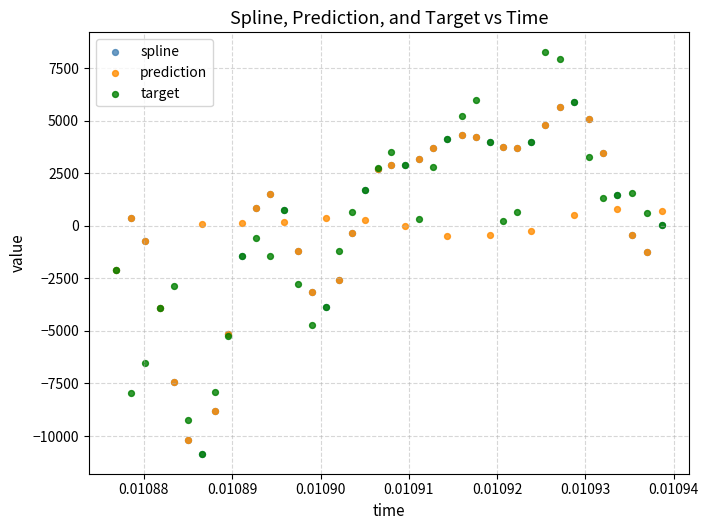

What are all the series names shown in the legend?

spline, prediction, target